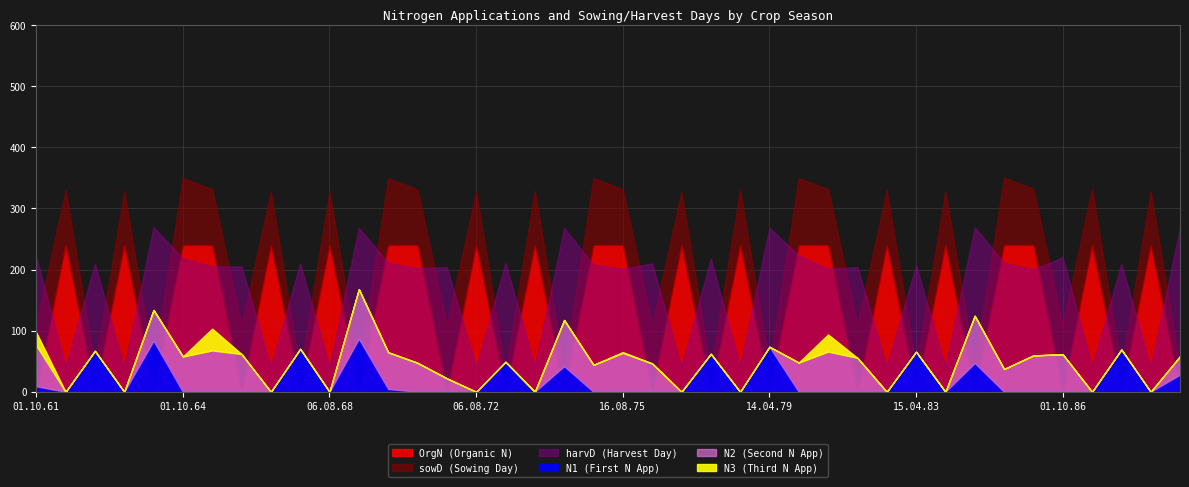

At which category is the sum across all series the highest?

01.10.64